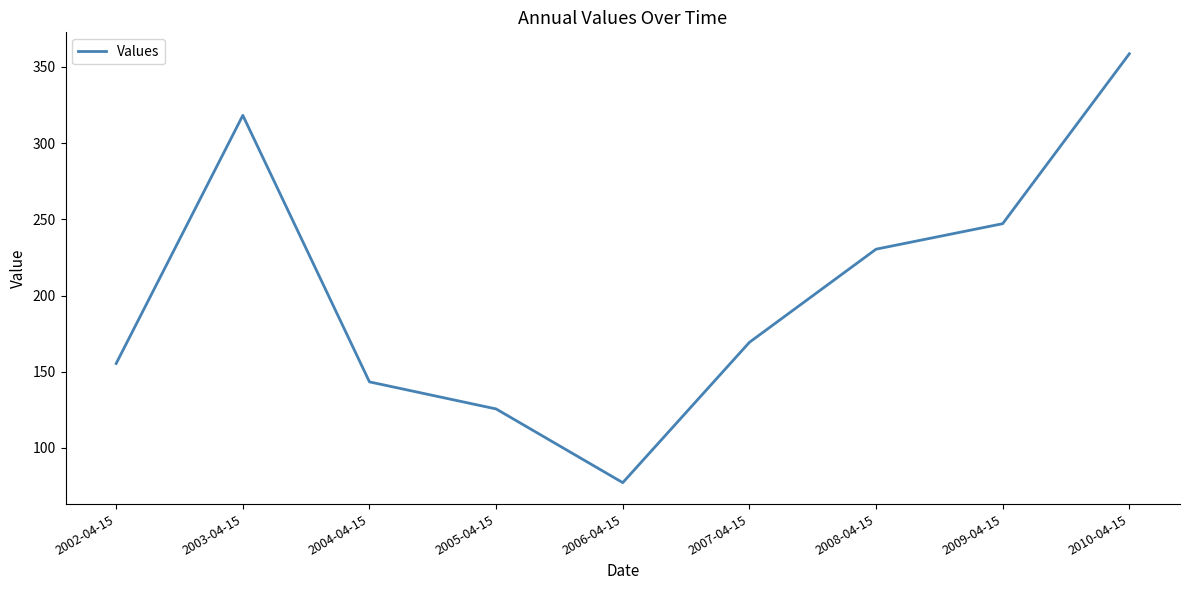

What value does the data have at 2006-04-15?

77.2